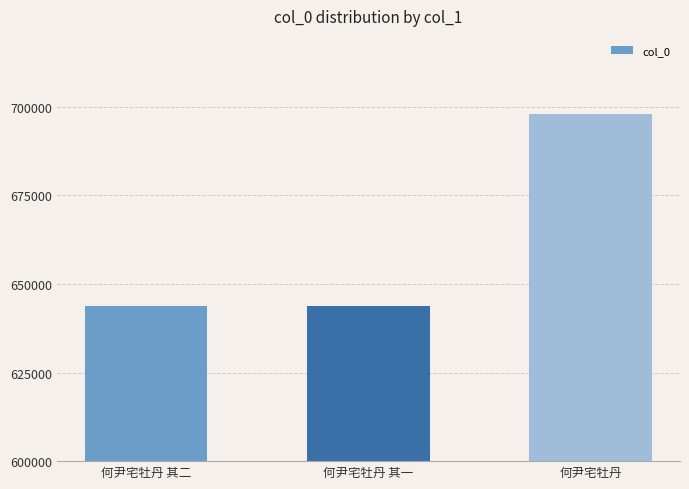

Which category has the highest value across all series?

何尹宅牡丹